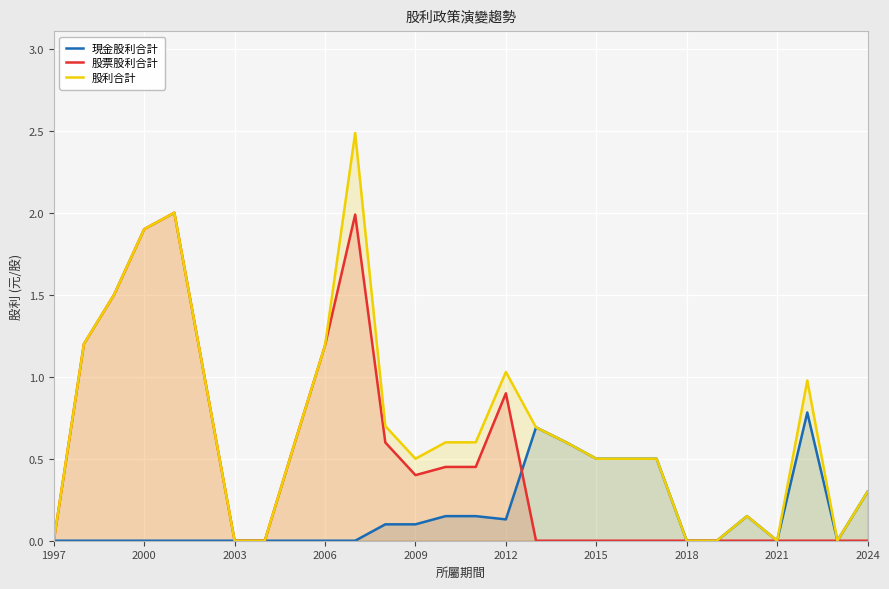

What is the highest value of the 現金股利合計 series?

0.8